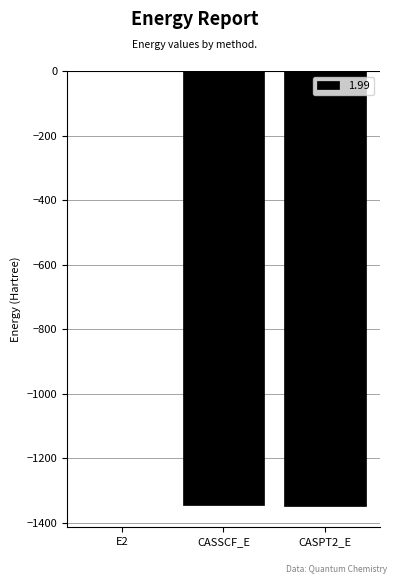

Which category has the highest value across all series?

E2